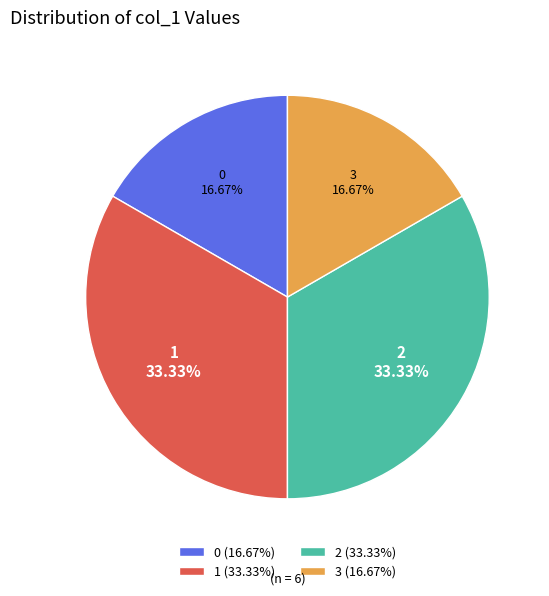

What is the ratio of the value at 1 to the value at 0?

2.0